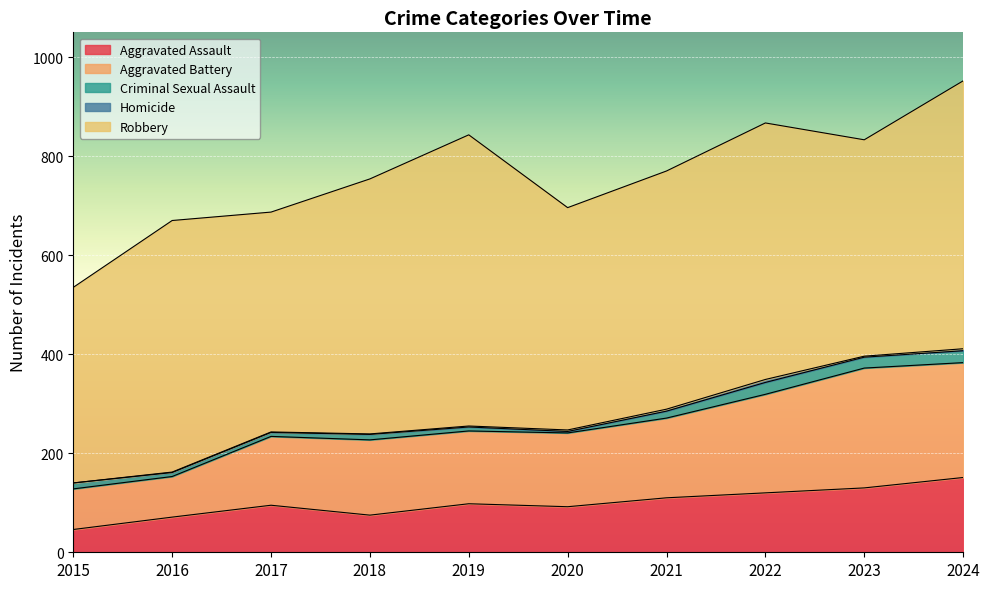

What is the maximum value for Criminal Sexual Assault?

24